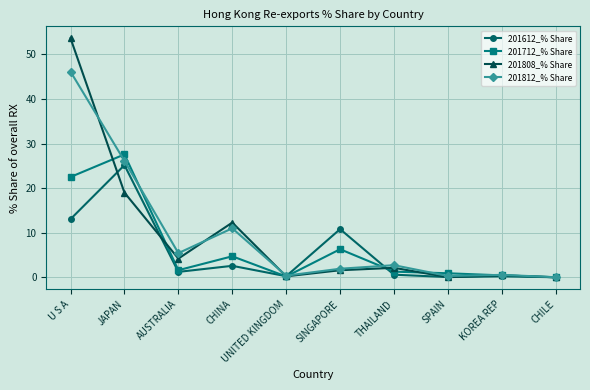

What position from the left is JAPAN?

2